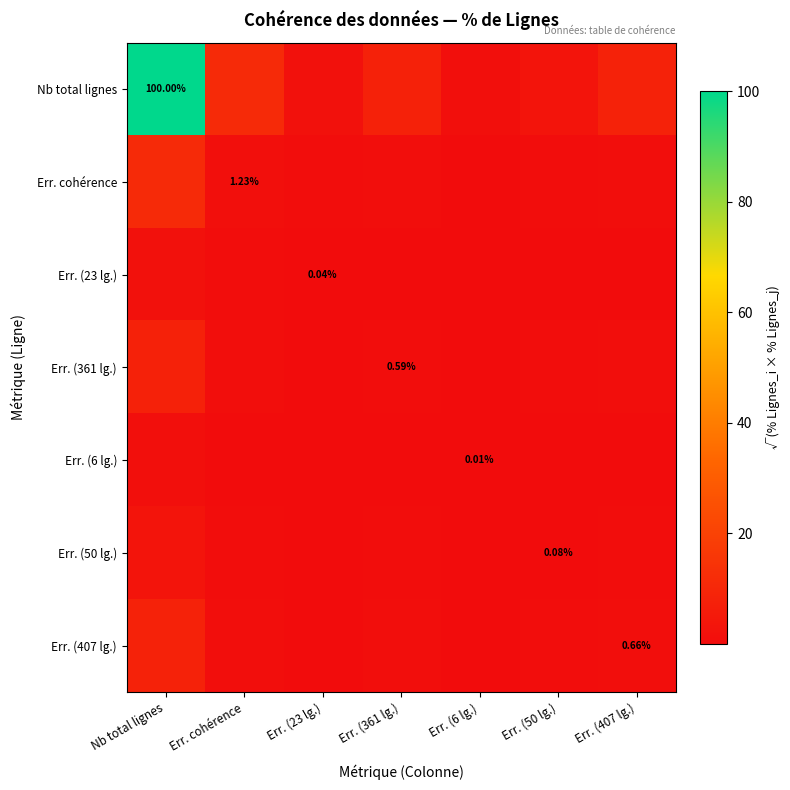

Which series changed the most between Err. cohérence and Err. (361 lg.)?

Nb total lignes